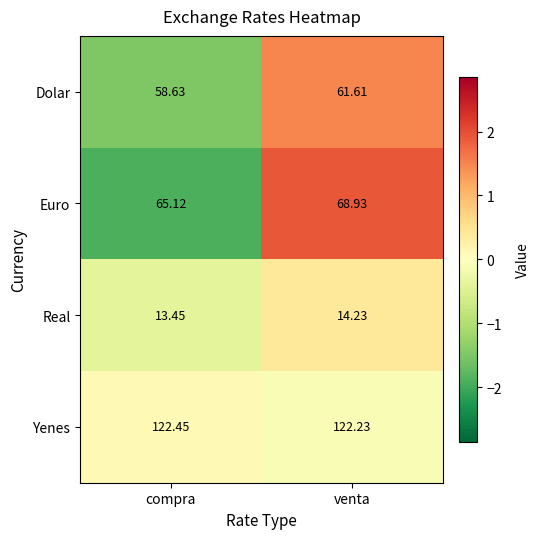

List the labels in order of Euro value, largest first.

venta, compra